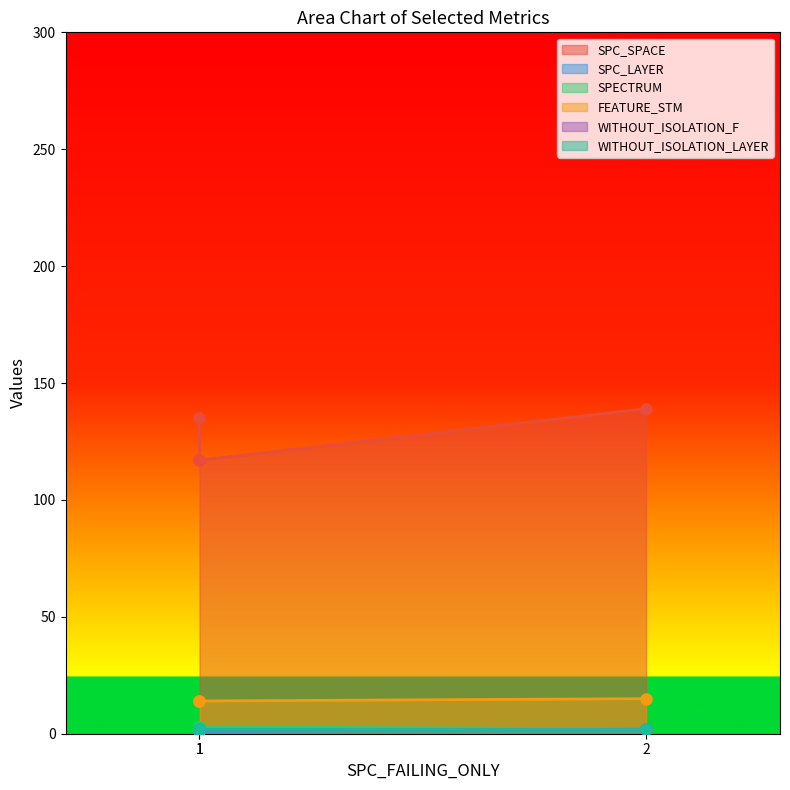

What is the sum of all SPC_SPACE values?

391